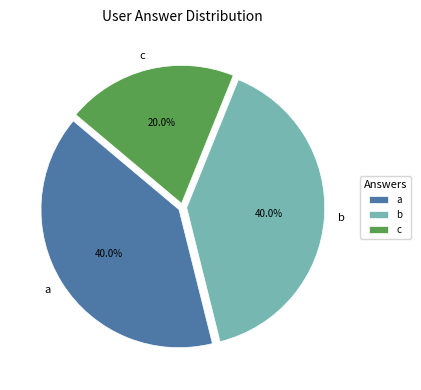

What is the ratio of the value at b to the value at a?

1.0